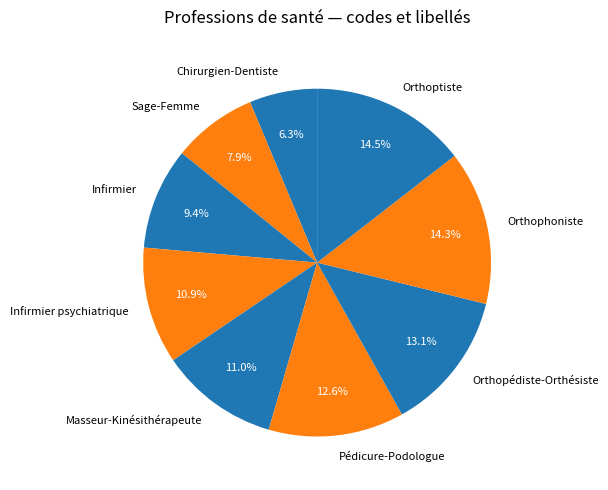

Count the number of slices in the pie.

9